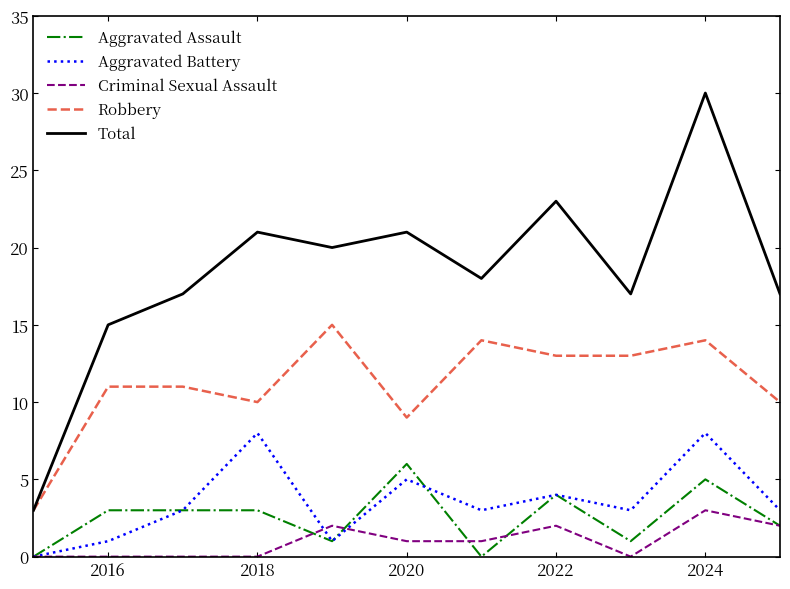

How many lines are shown in the chart?

5